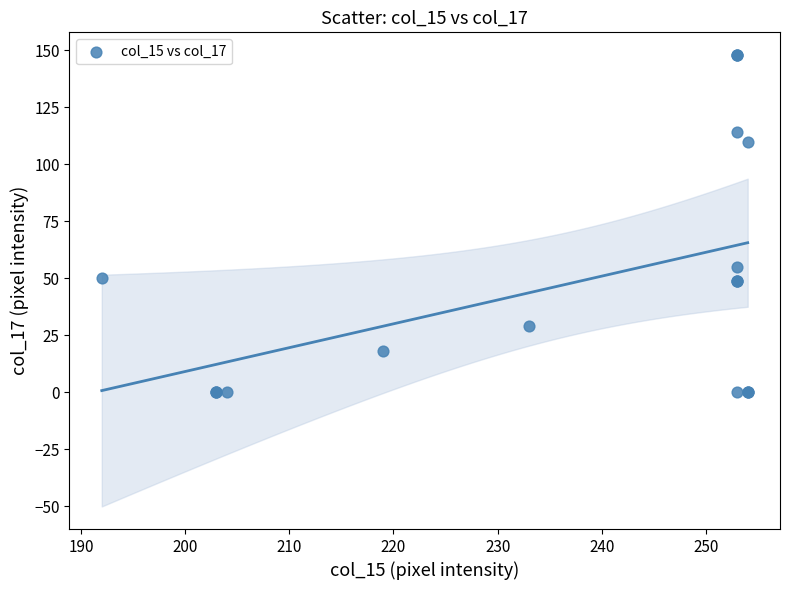

What Y value in the scatter plot is closest to 74?

55